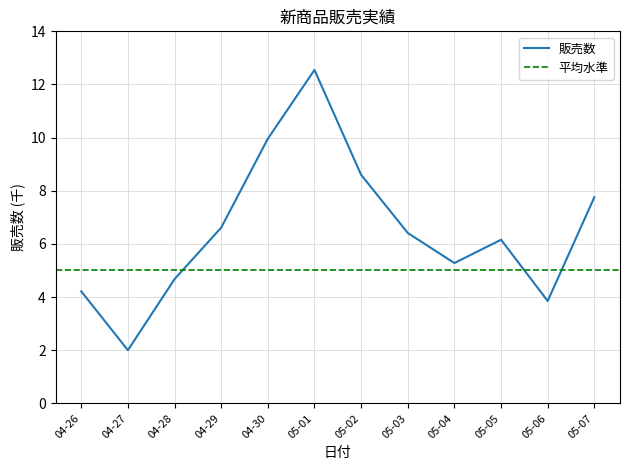

Is this an area chart (filled region under the line)?

No